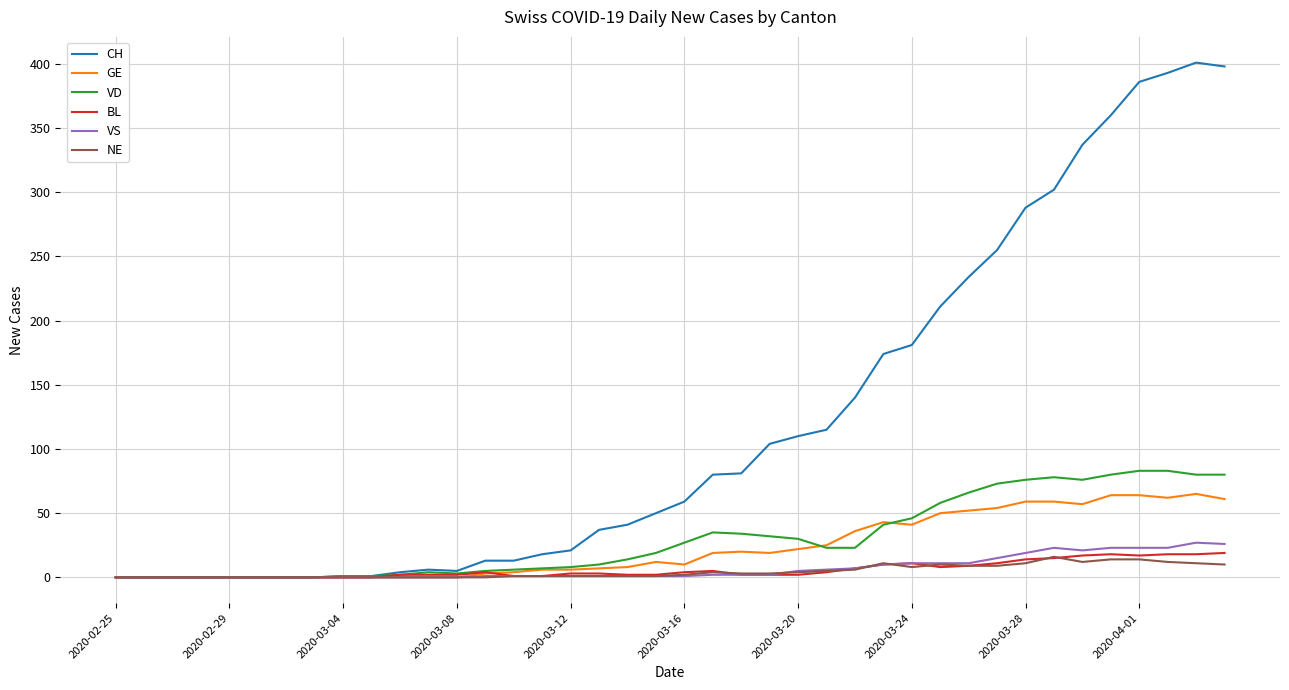

What is the maximum value for CH?

401